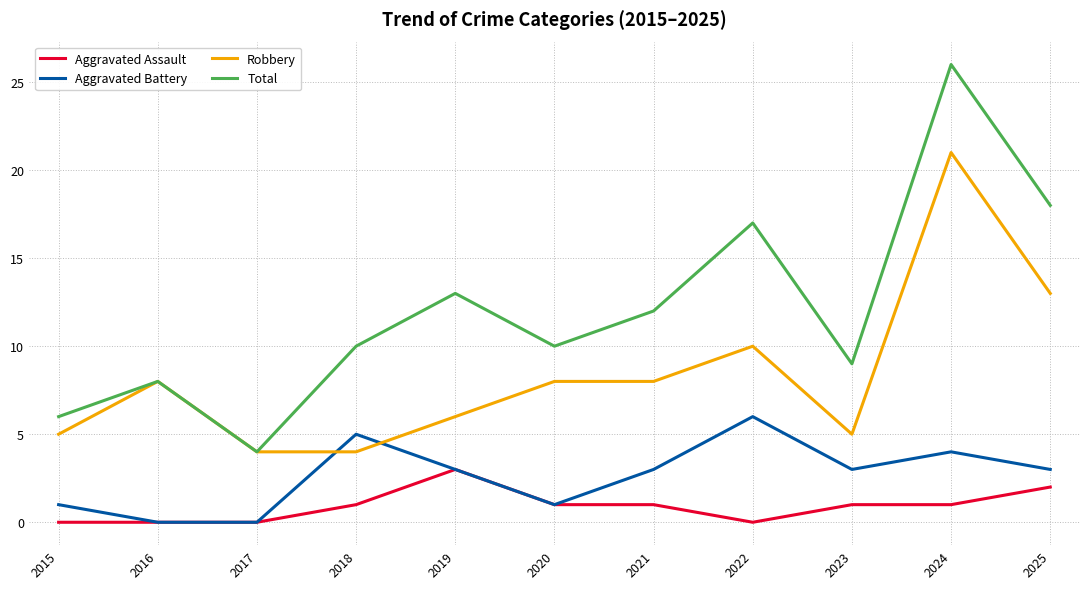

Is the value of Aggravated Assault at 2017 greater than the value of Aggravated Battery at 2025?

No